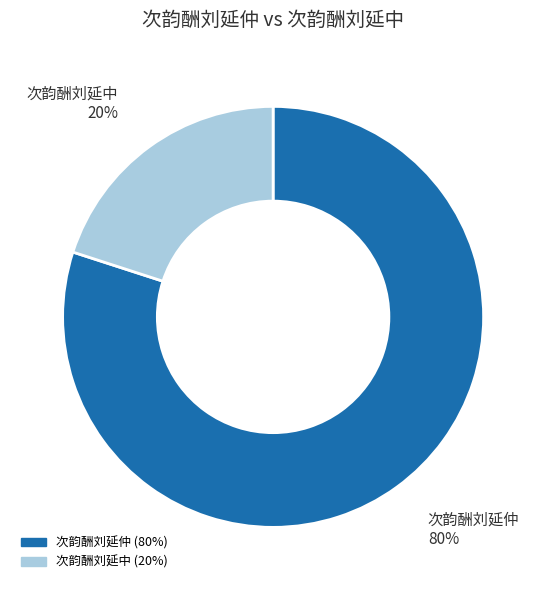

True or false: 次韵酬刘延中 accounts for 14% of the total.

False